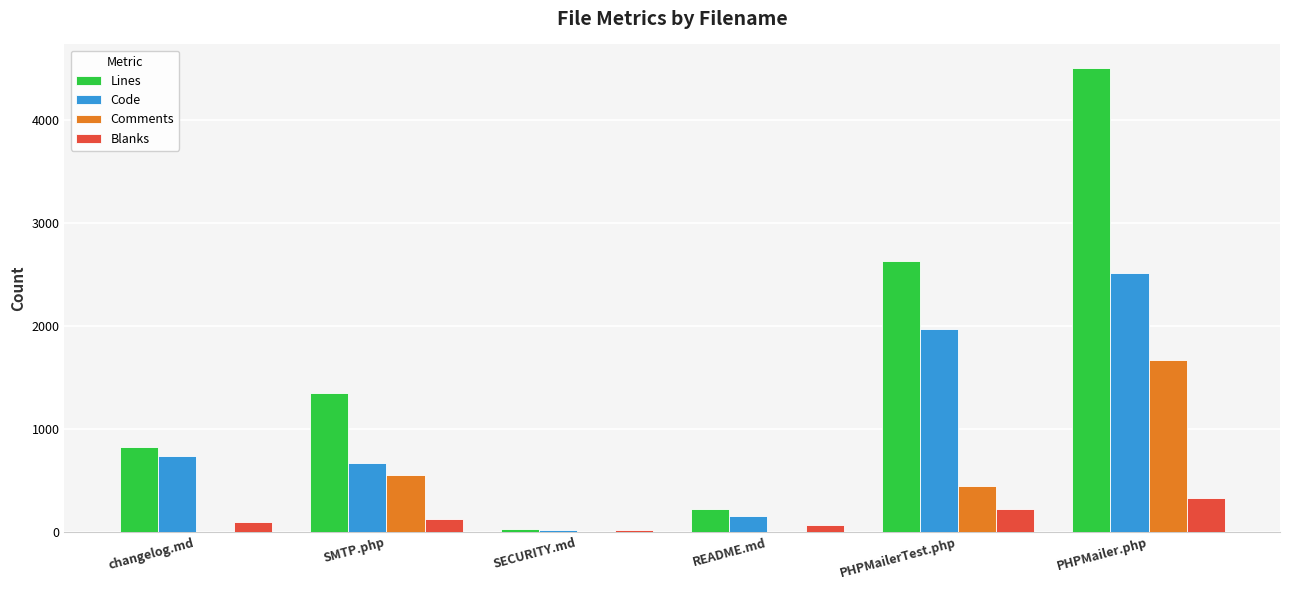

Count the number of data series in this chart.

4